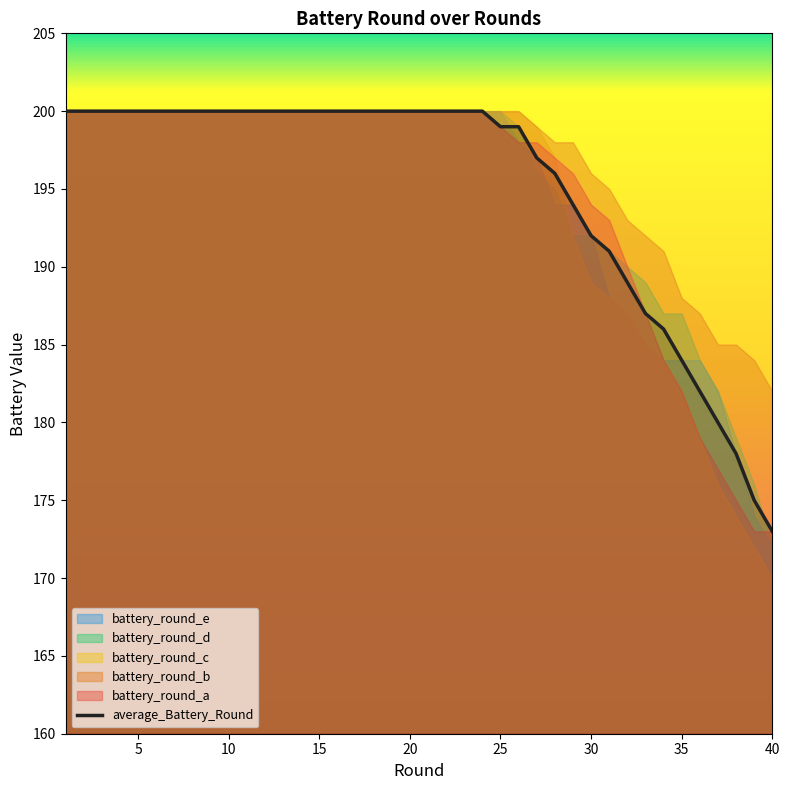

True or false: average_Battery_Round has a value of 272 at 35.

False